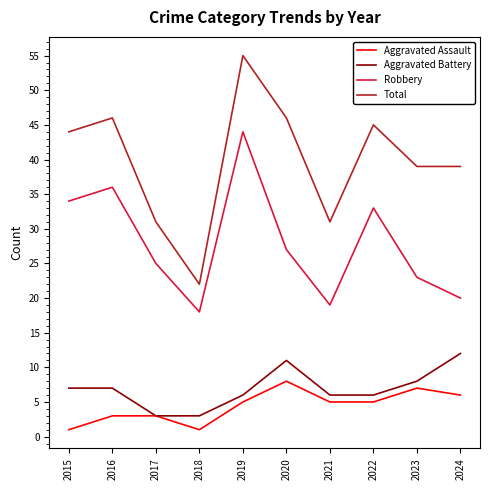

The Total series shows 22 at 2018. True or false?

True